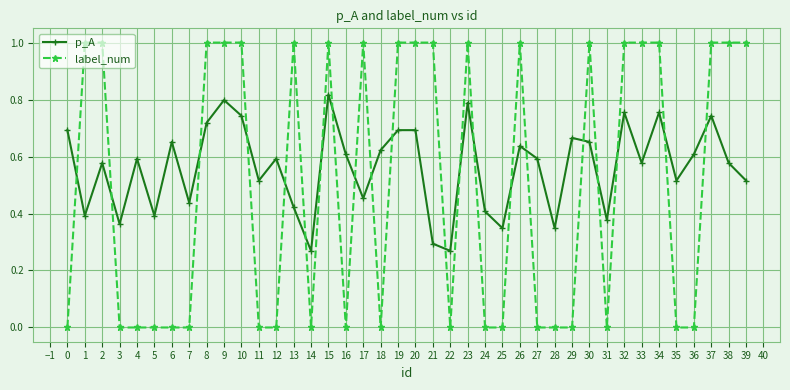

Which series has the largest total across all categories?

p_A